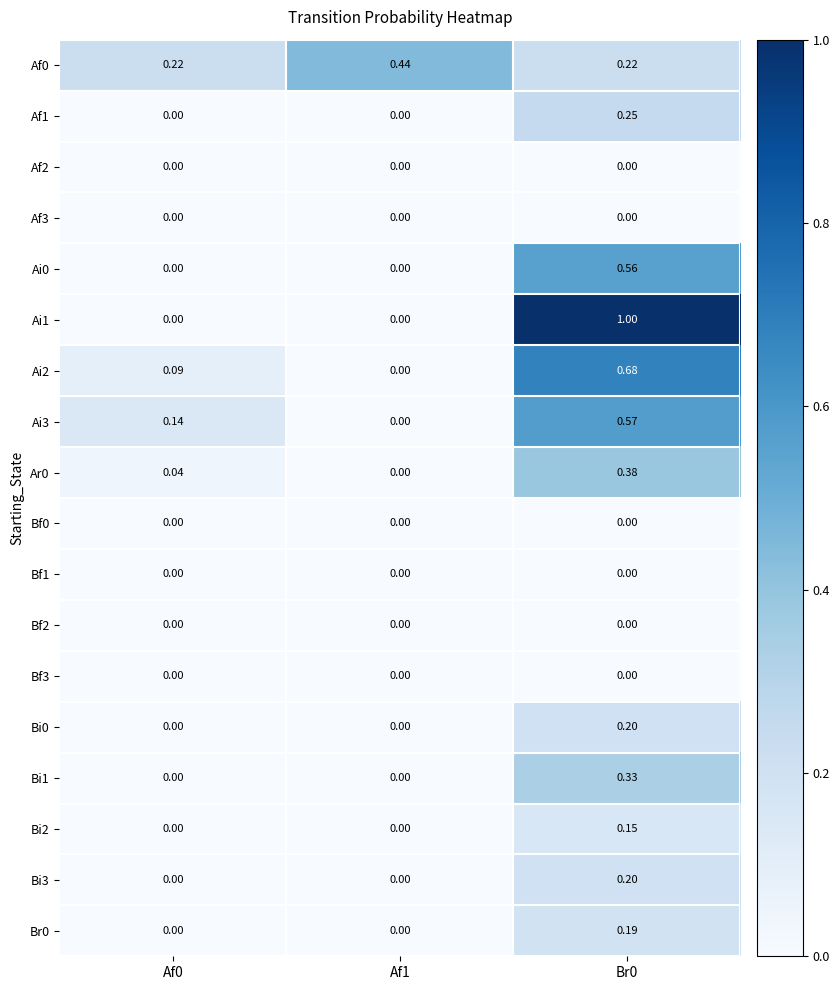

Is the value of Bi0 at Af1 greater than the value of Af0 at Af0?

No